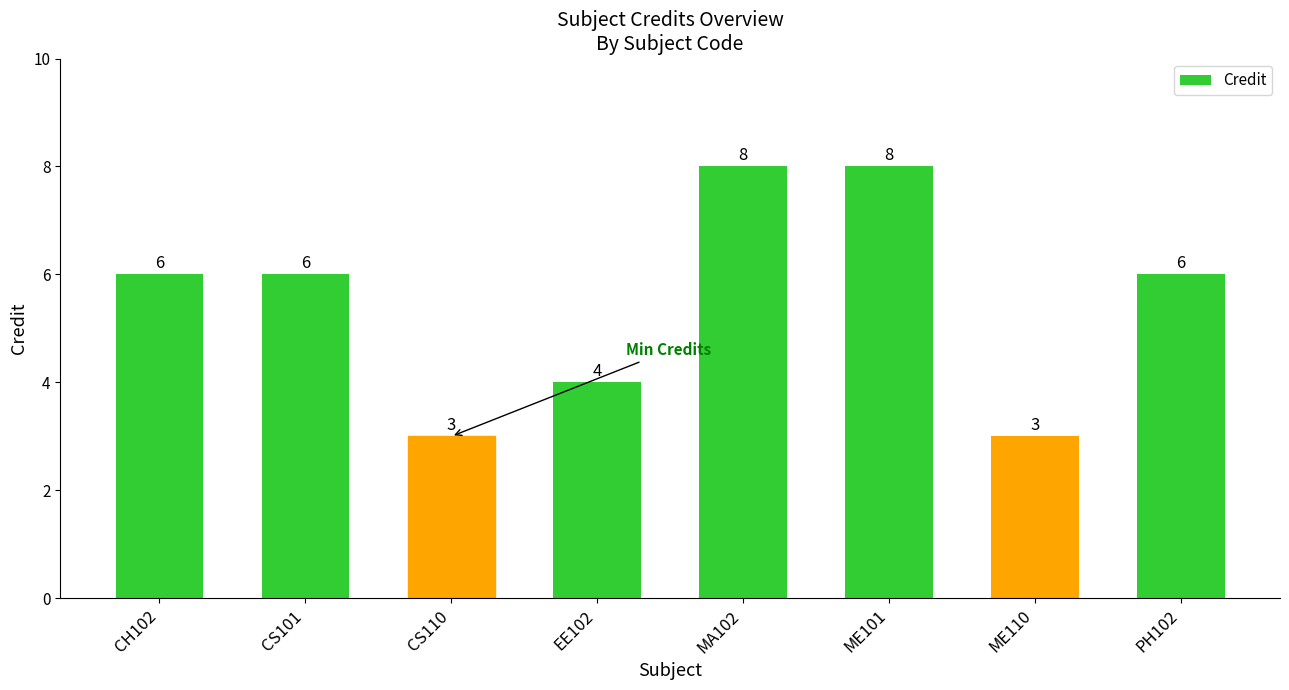

Count the values in the range 4 to 8.

6